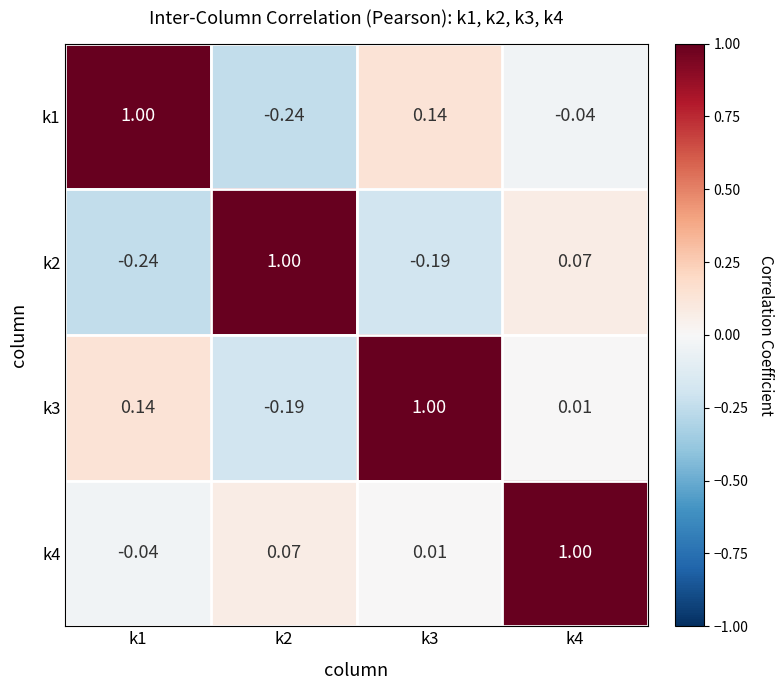

What is the maximum value shown in the chart?

1.0